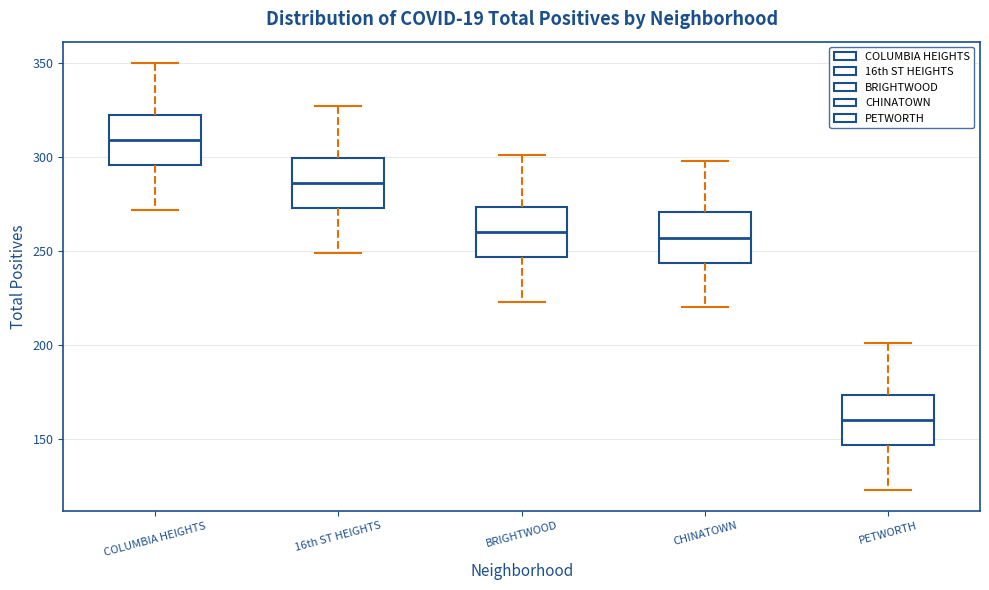

Where does the upper whisker of the box for CHINATOWN end on the y-axis? The values are not printed on the chart, so give them approximately, as read against the axis.

300